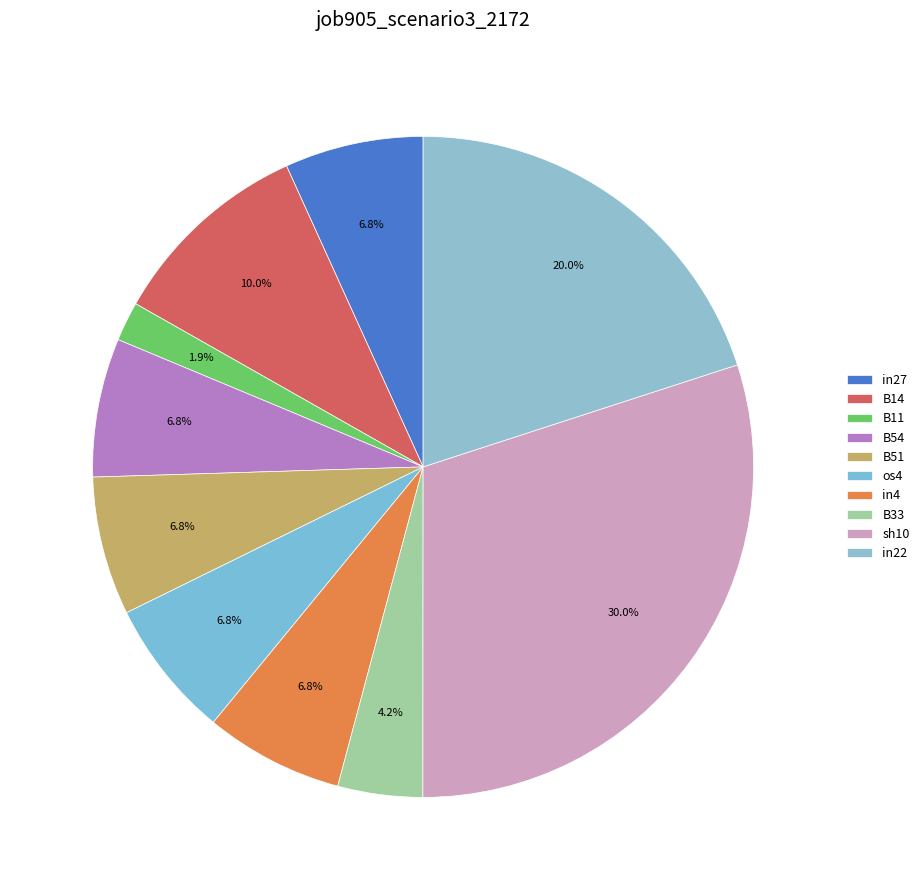

How many slices are in this pie chart?

10